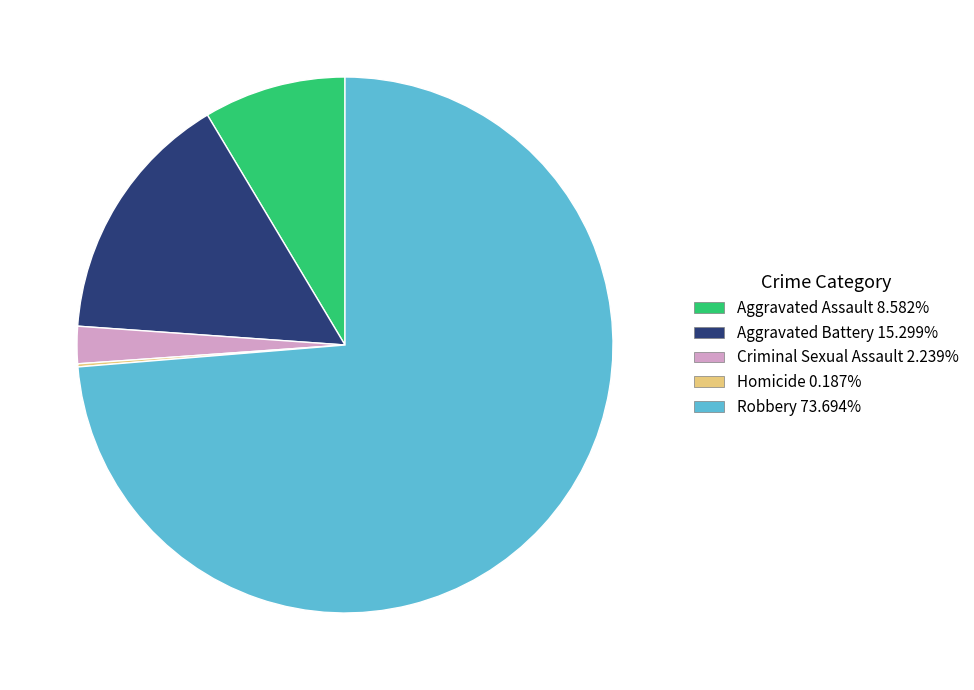

What is the ratio of the value at Aggravated Battery to the value at Aggravated Assault?

1.8